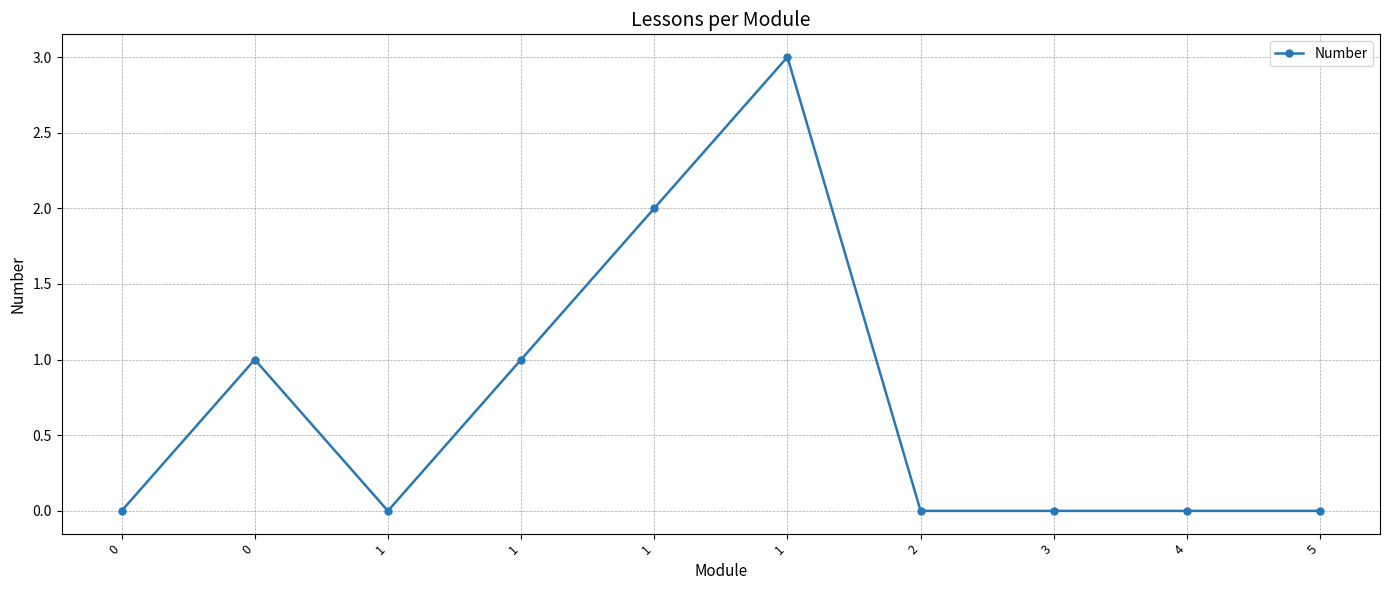

Is this an area chart (filled region under the line)?

No